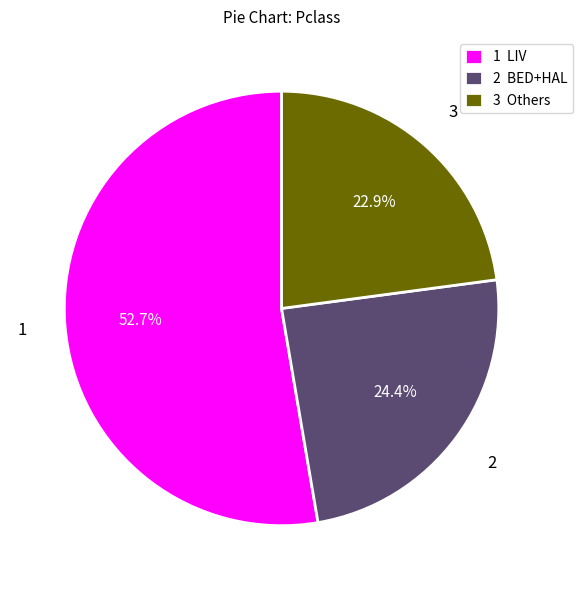

Rank the categories by value from lowest to highest.

3 Others, 2 BED+HAL, 1 LIV